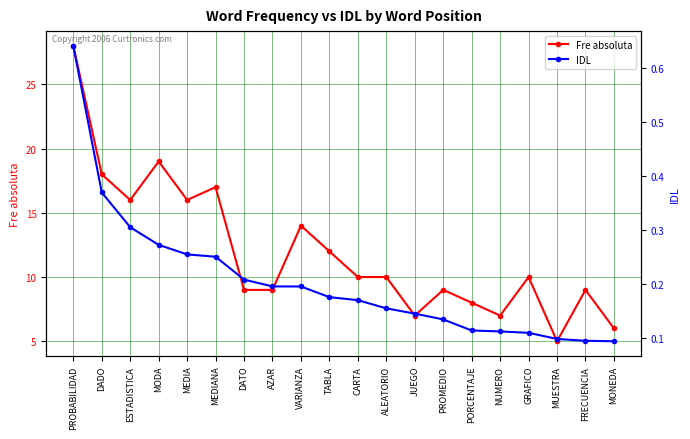

Where does the Fre absoluta series first go above 10?

PROBABILIDAD